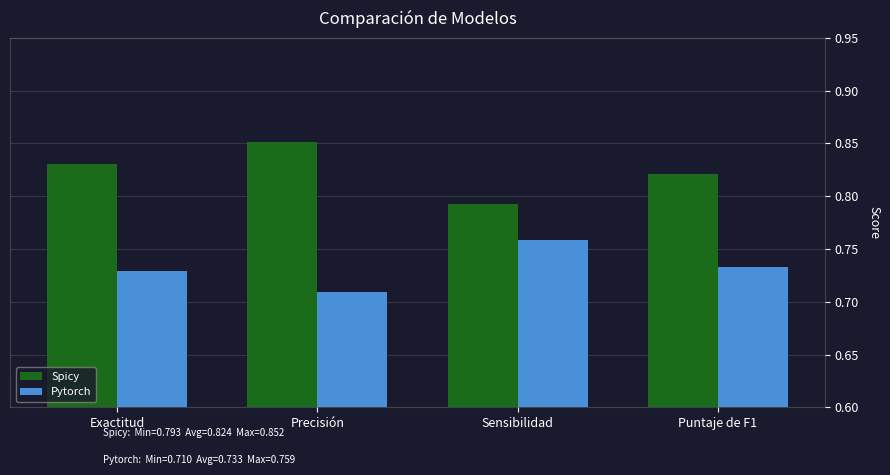

Which label corresponds to the smallest value in the chart?

Precisión